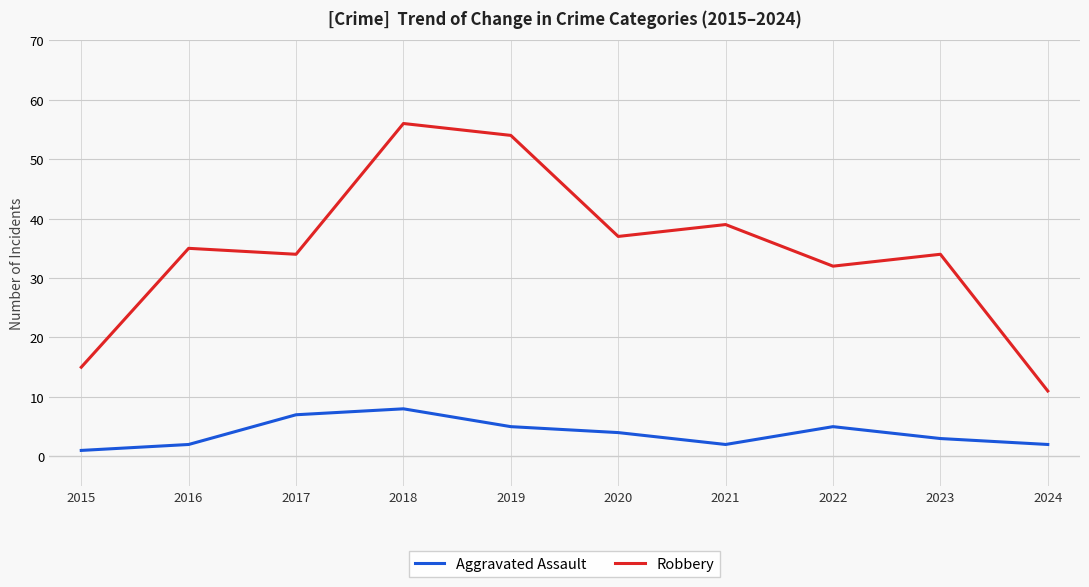

Where is the first local minimum for Aggravated Assault?

2021